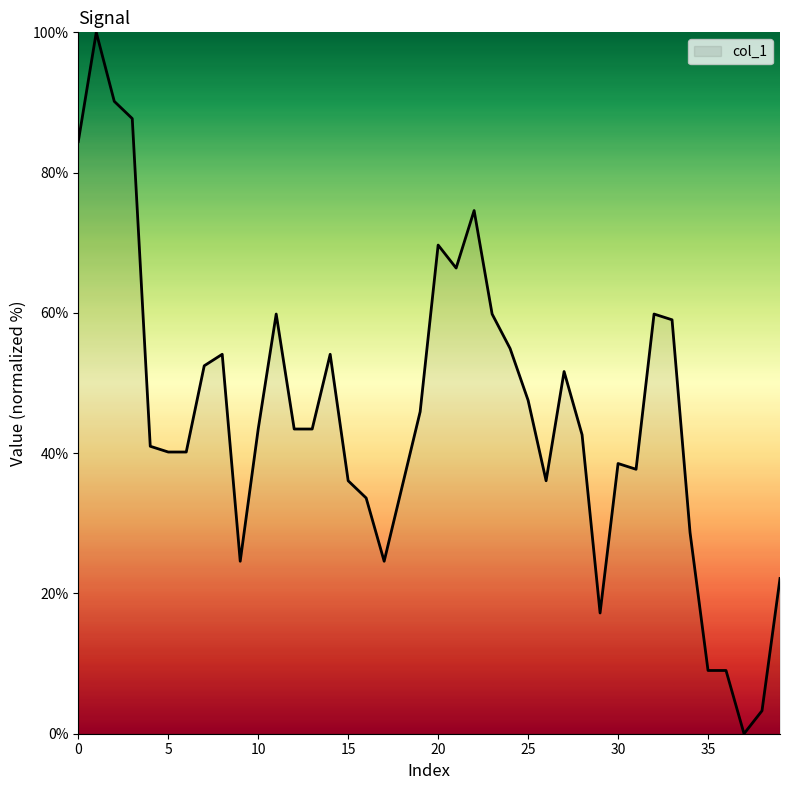

What is the maximum value shown in the chart?

100.0